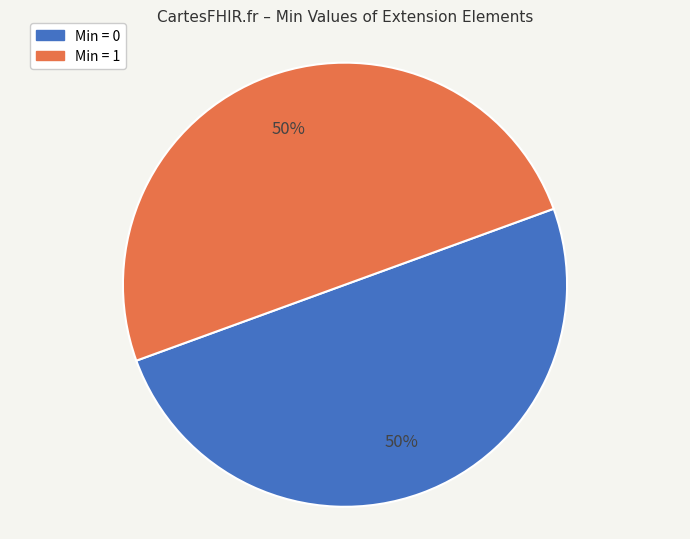

To the nearest percent, what is the combined percentage of Min = 1 and Min = 0?

100%